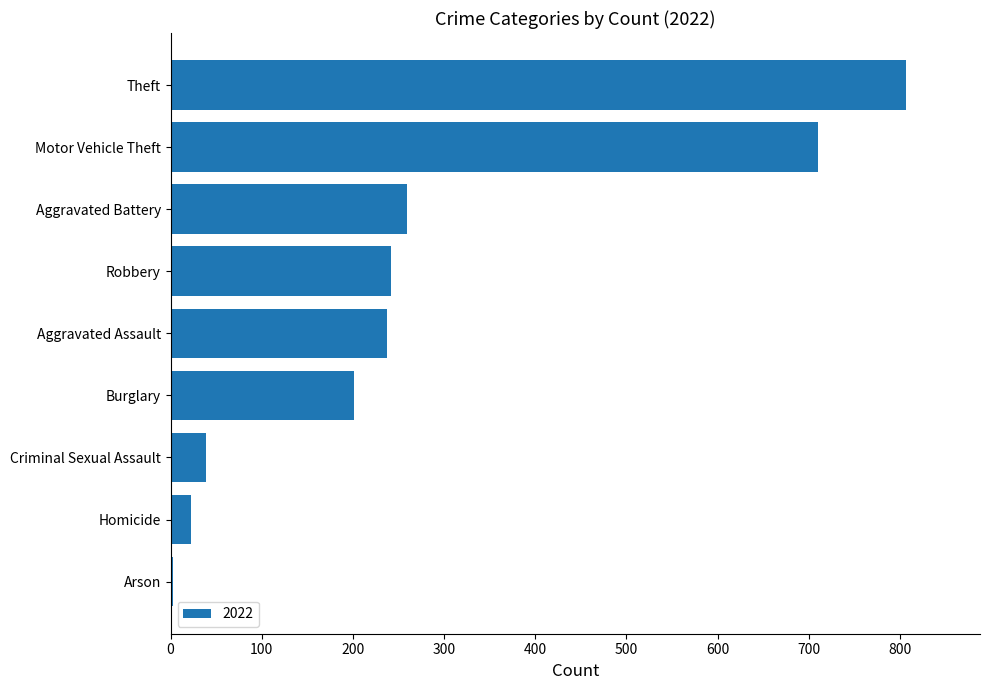

True or false: the data shows 57 at Burglary.

False